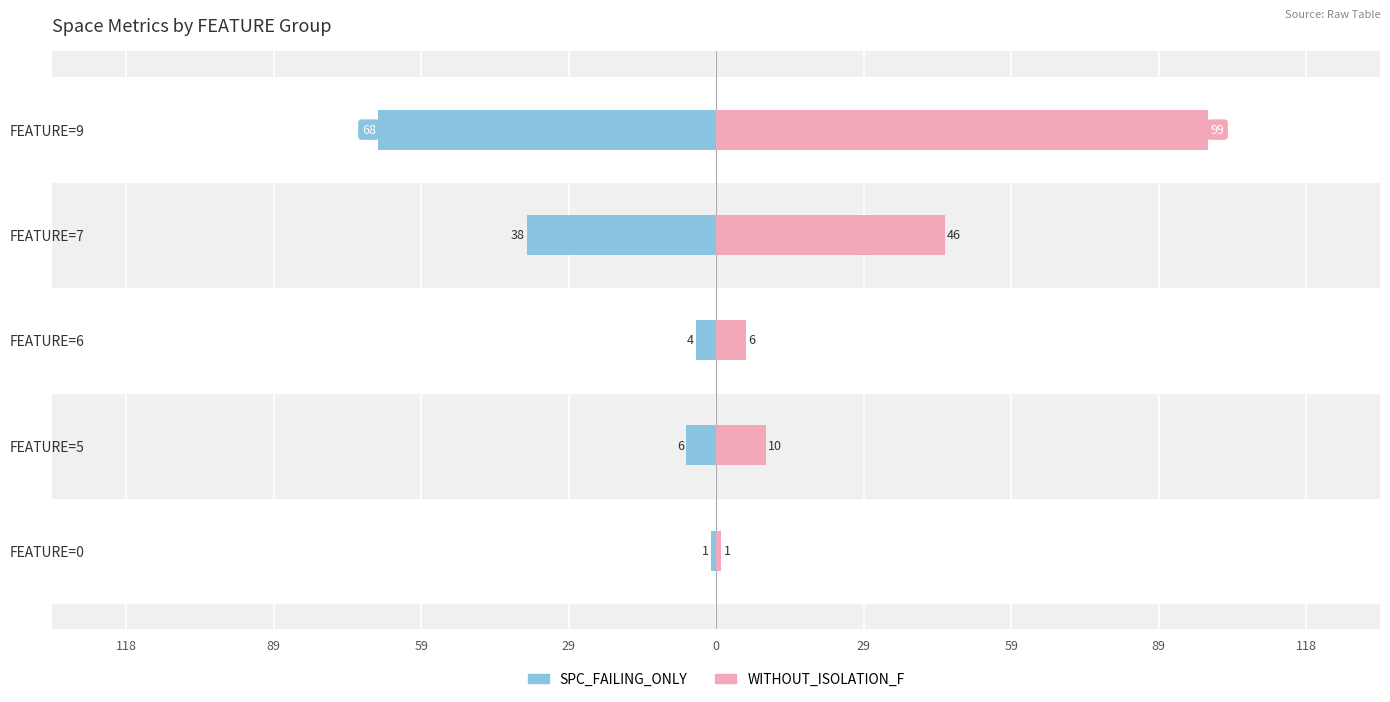

What is the value of the WITHOUT_ISOLATION_F bar at the 5th from the left?

99